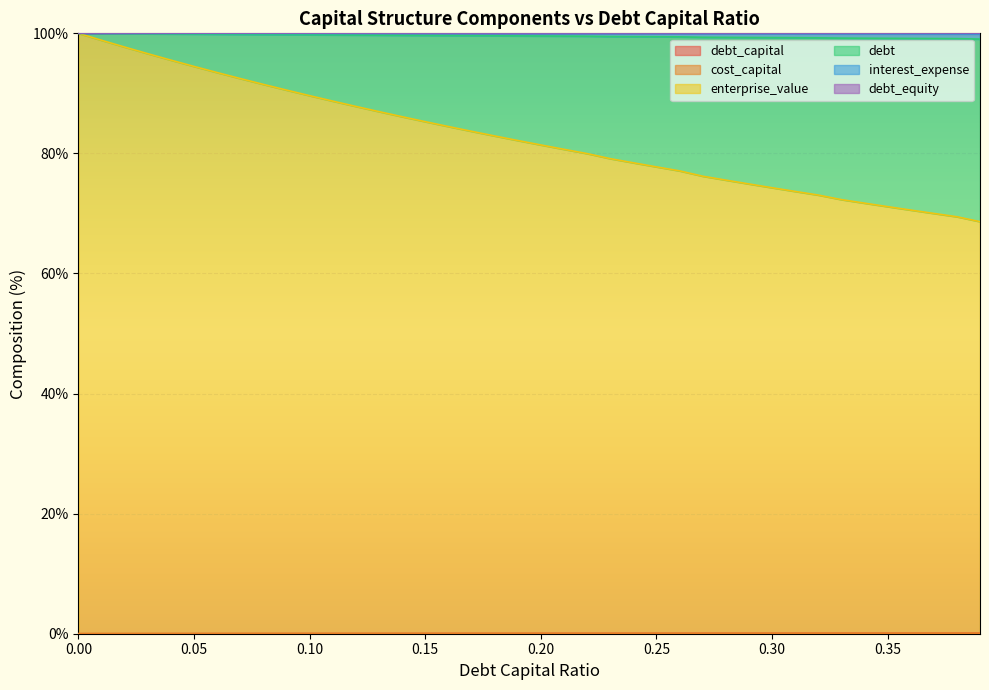

What is the total value across all series at 0.3?

199.3